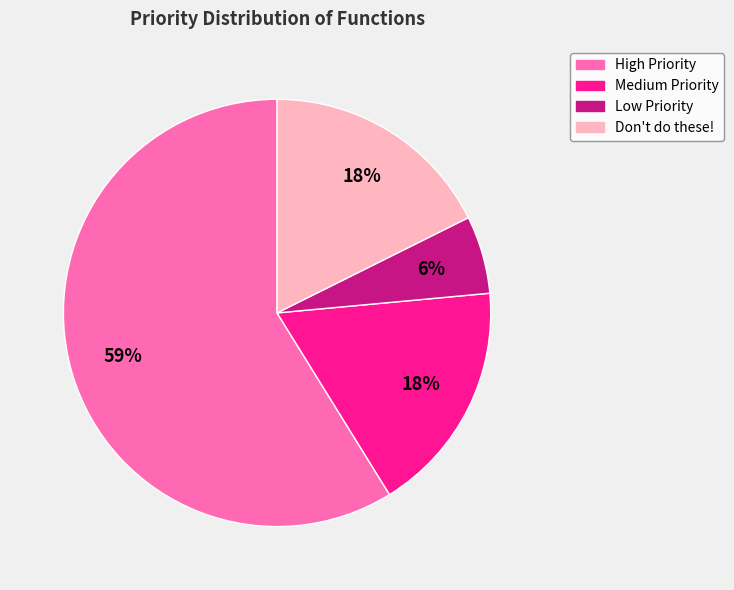

Count the number of slices in the pie.

4